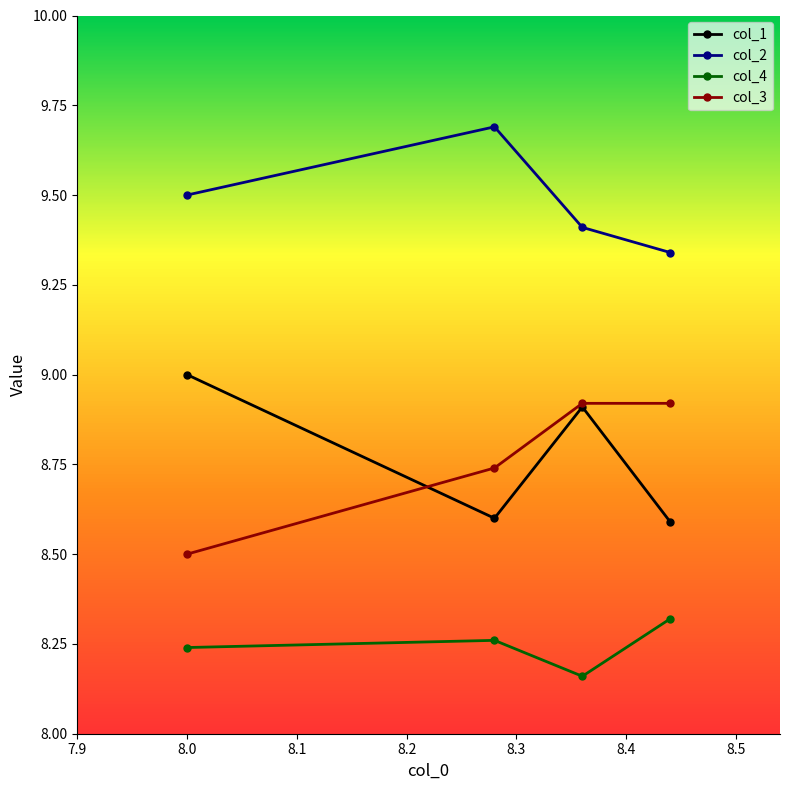

What are all the series names shown in the legend?

col_1, col_2, col_4, col_3